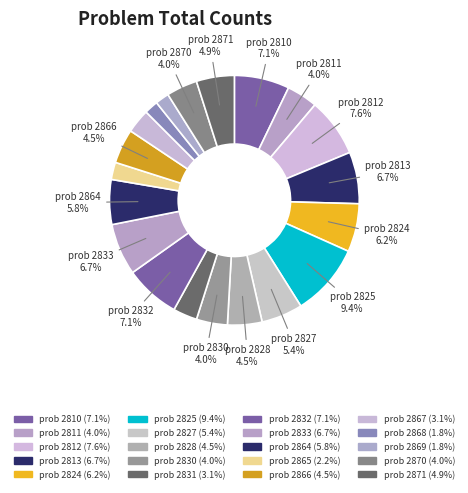

How many segments does this pie chart have?

20